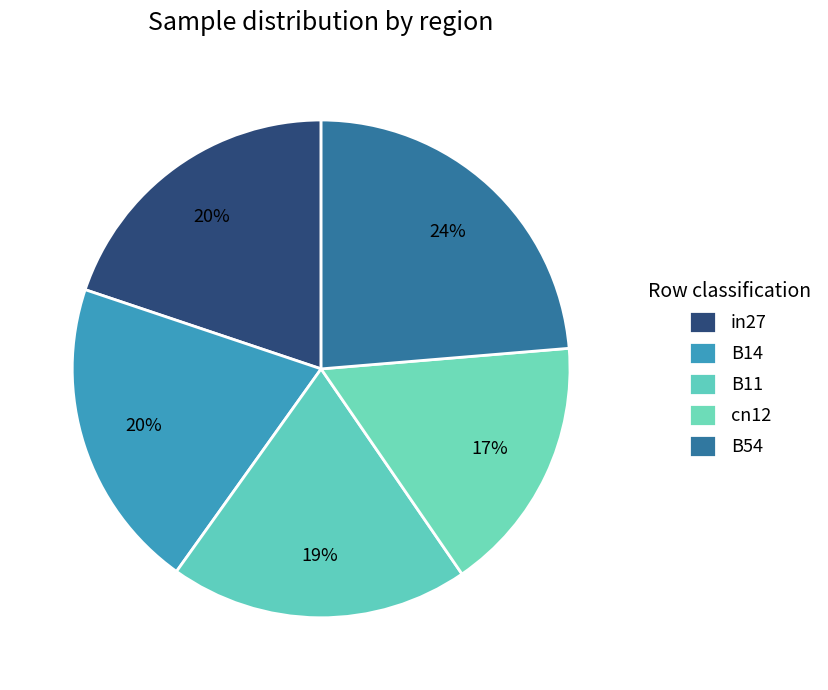

To the nearest percent, what is the average slice percentage?

20%